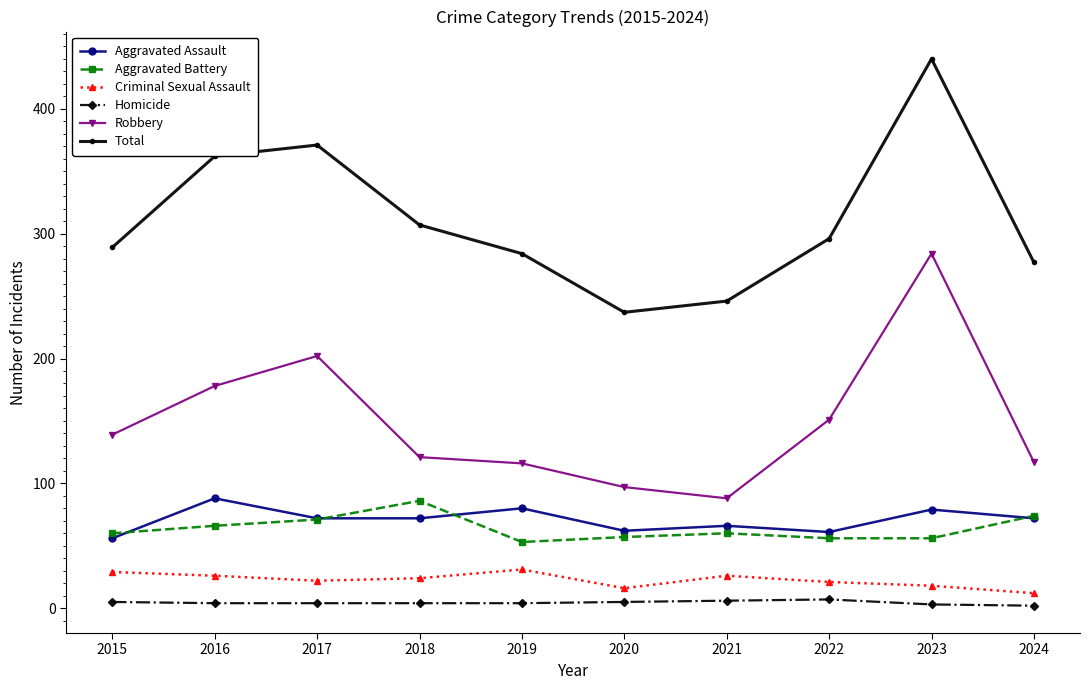

What is the sum of the Robbery values at 2017 and 2018?

323